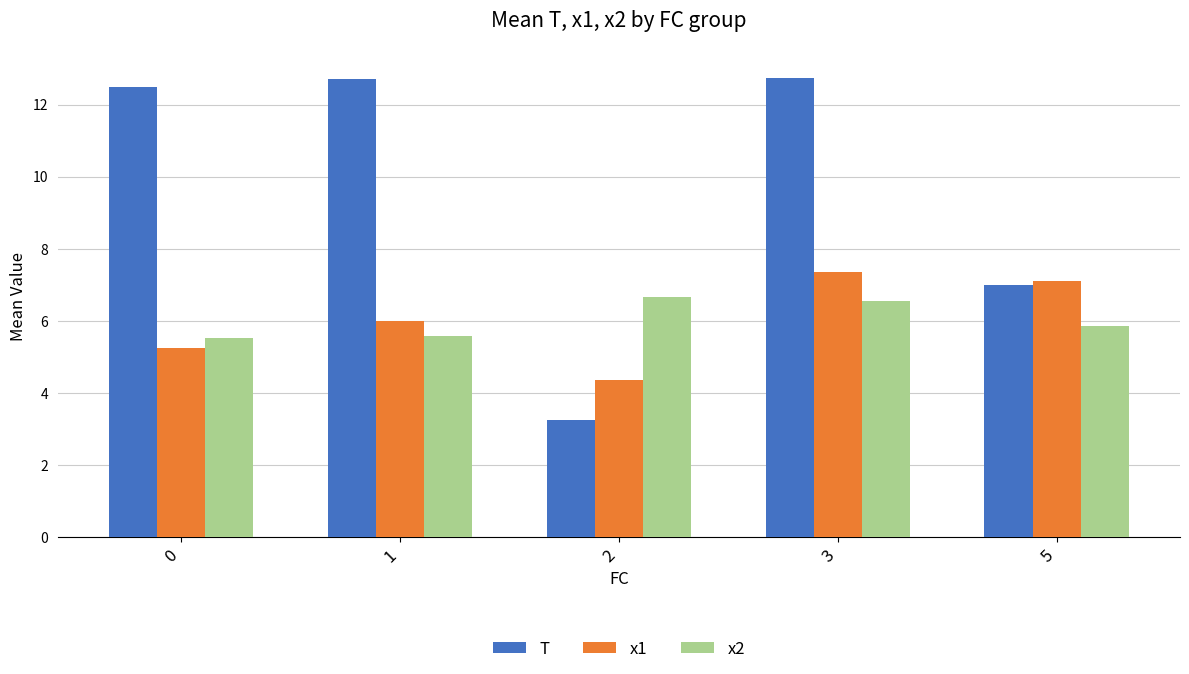

What is the approximate value of x1 at 0?

5.3